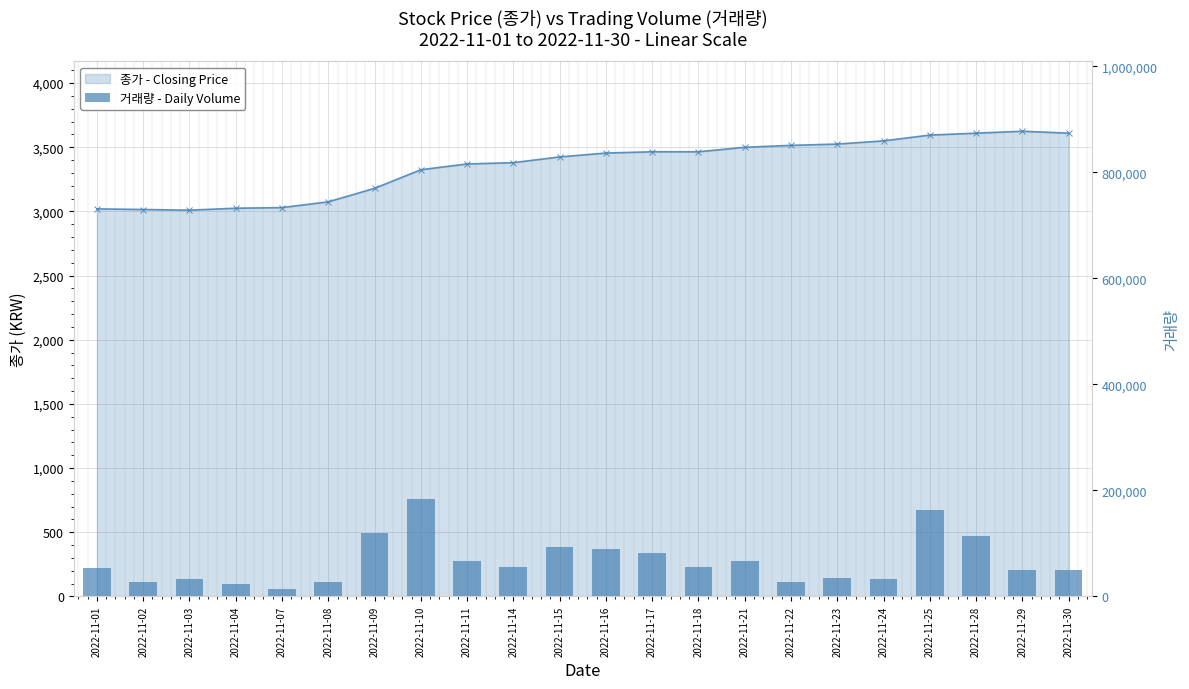

Reading left to right, extract all data points from this chart.

54104	26934	33220	24083	13067	26631	118954	183489	67407	55824	93018	89292	81061	54724	65815	26620	34395	33501	162770	114398	50341	49242